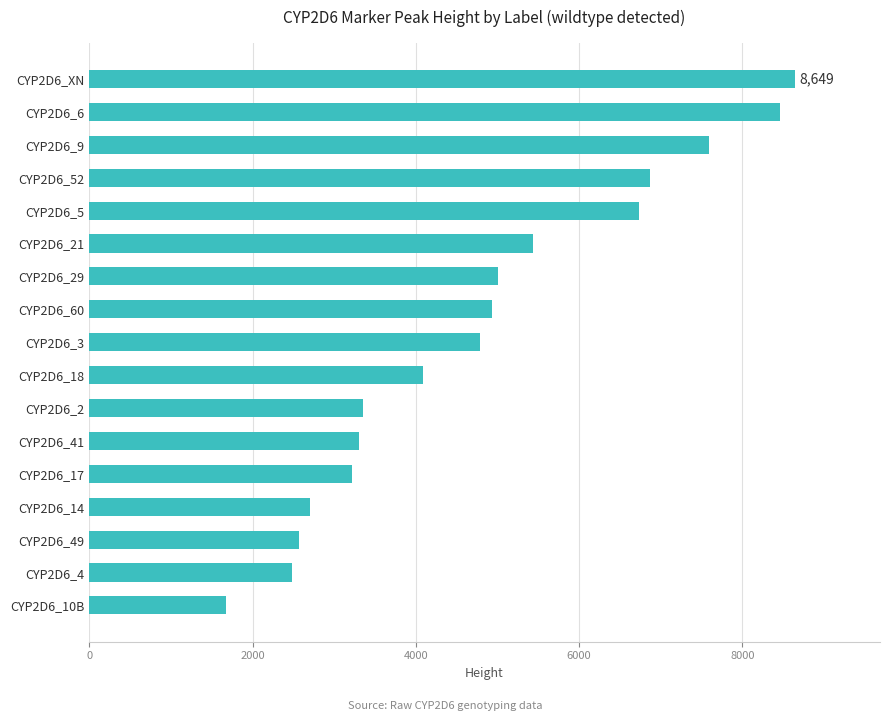

What is the smallest value displayed?

1671